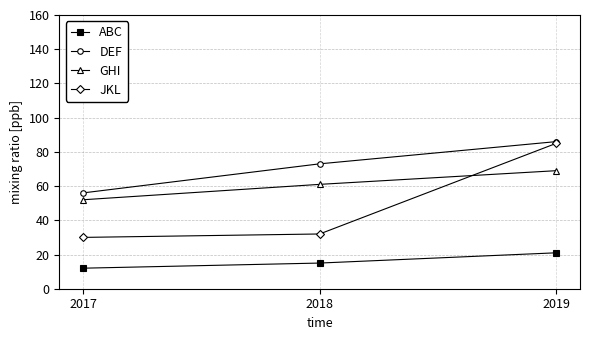

What is the average value of the JKL series?

49